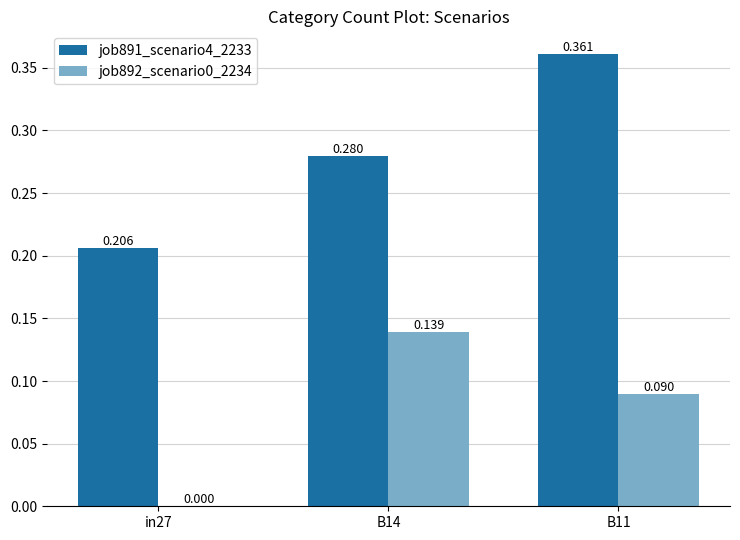

Where is job891_scenario4_2233 nearest to the value 0?

in27